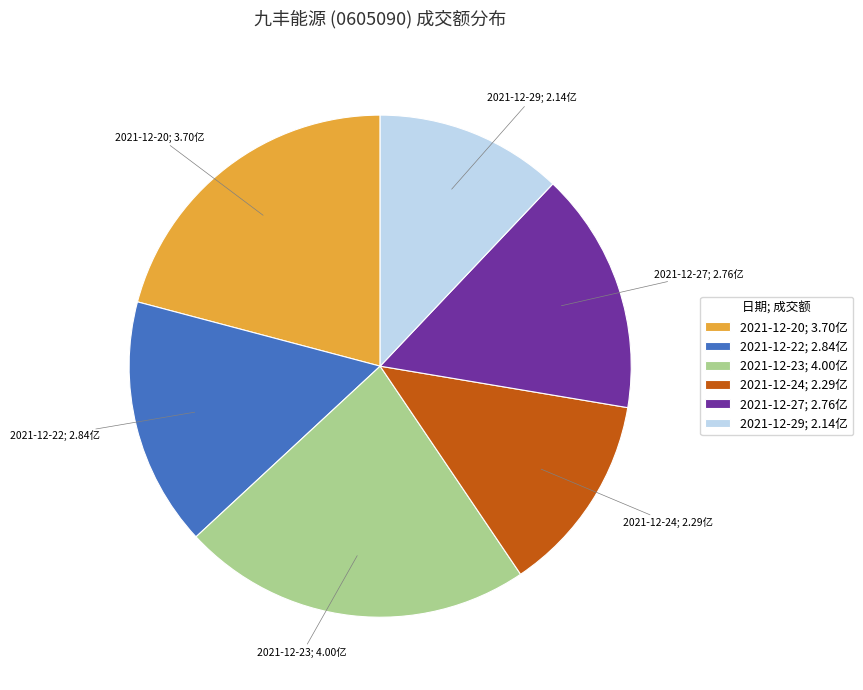

What is the ratio of the value at 2021-12-23 to the value at 2021-12-22?

1.4